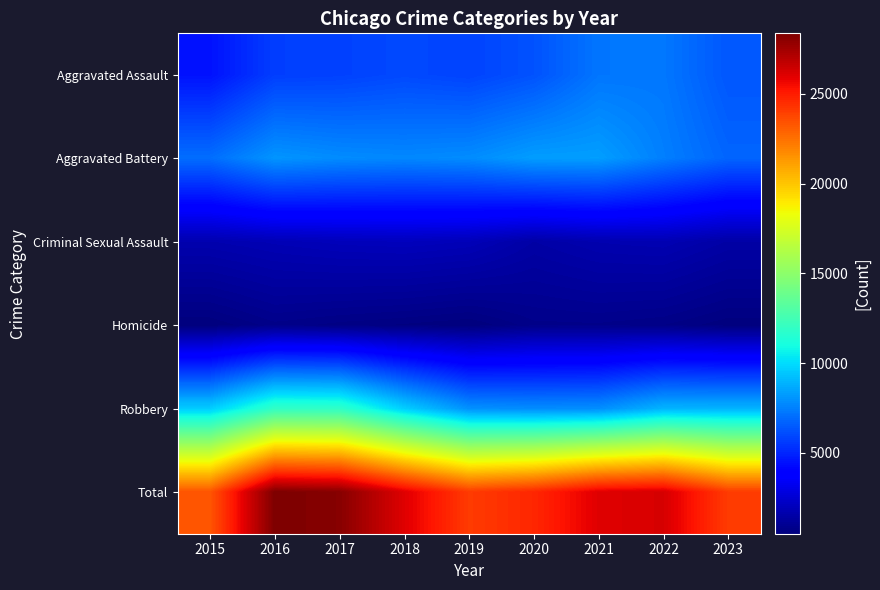

Which series has the largest total across all categories?

Total